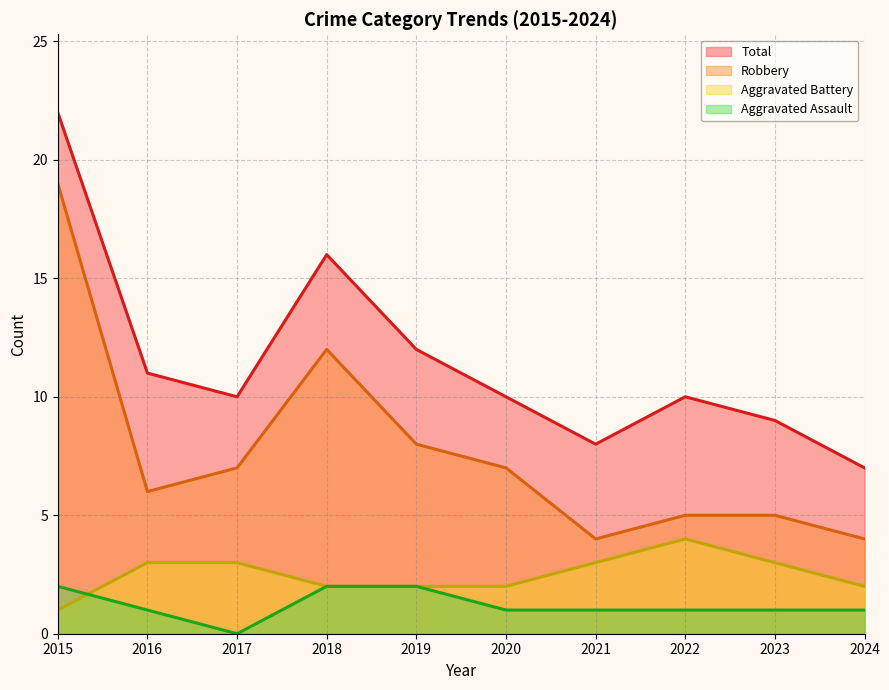

Where is Robbery nearest to the value 11?

2018